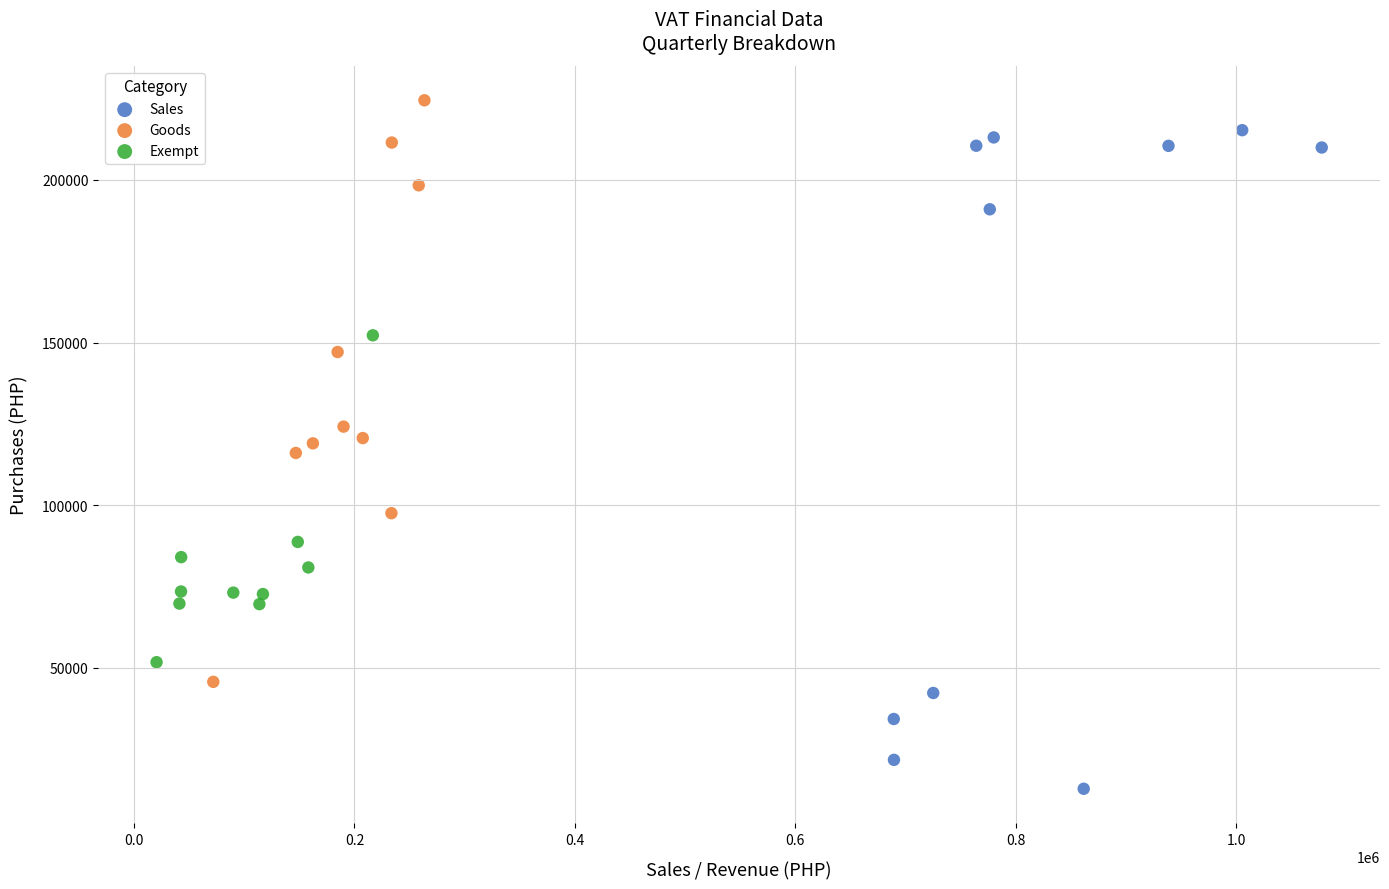

Which series has the largest Y range (max minus min)?

Sales